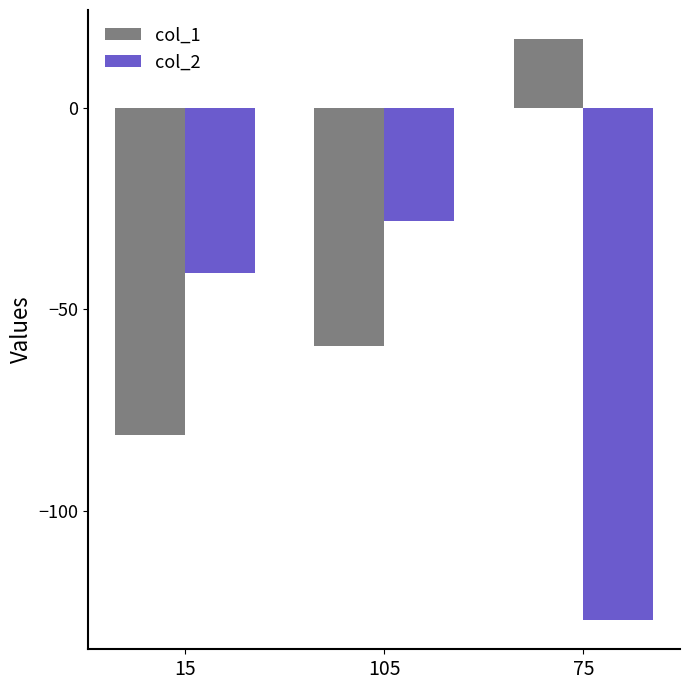

How many positive values does the col_1 series have?

1